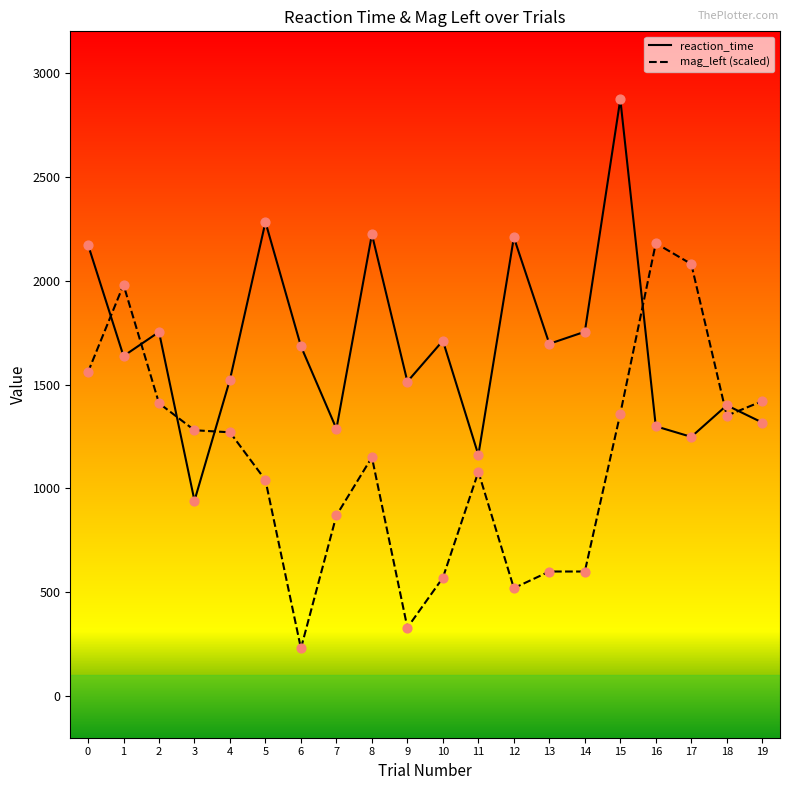

At how many categories does at least one series exceed 1453?

15